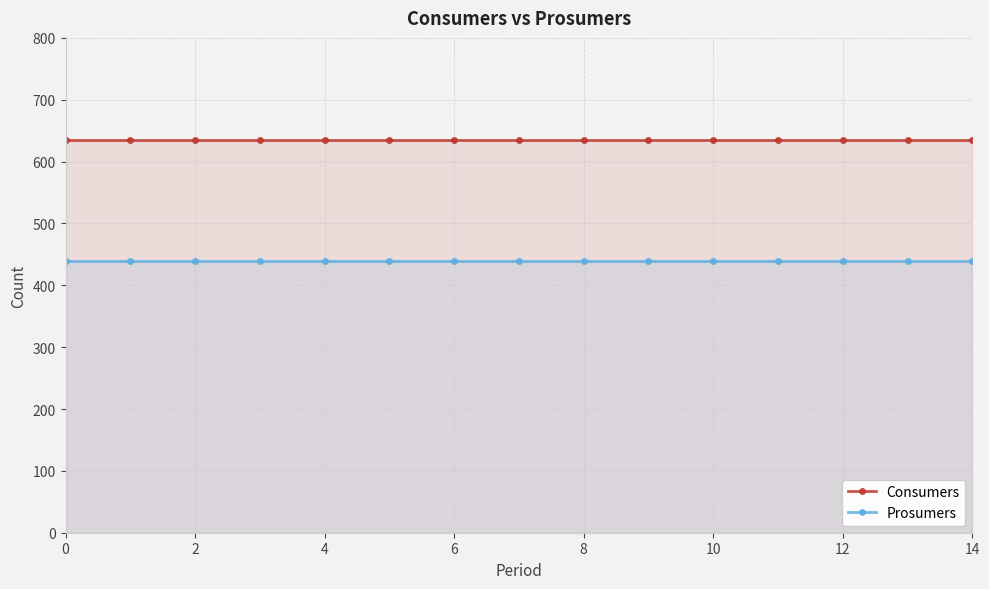

Which series has the largest total across all categories?

Consumers